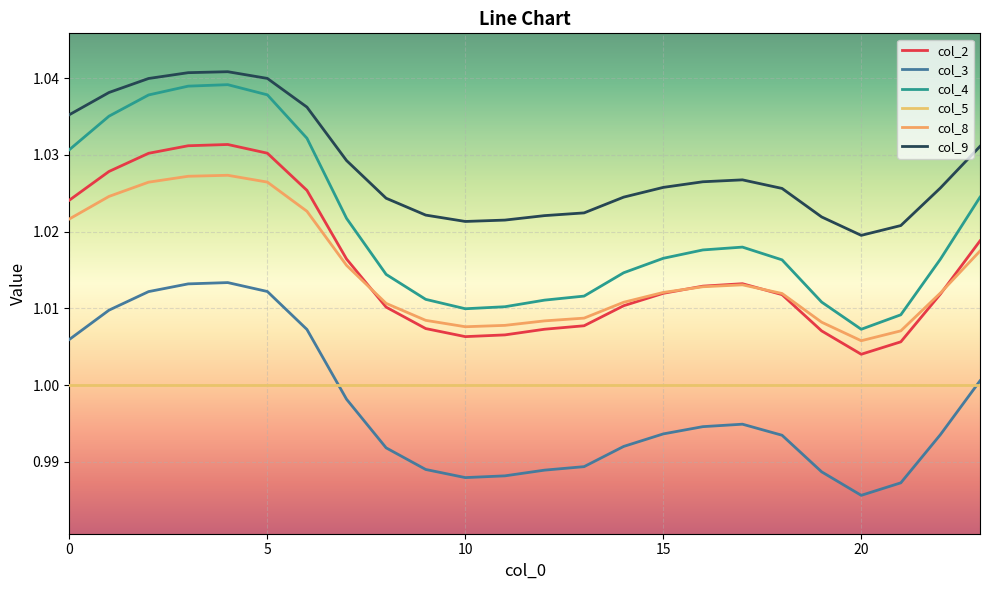

Is this an area chart (filled region under the line)?

No